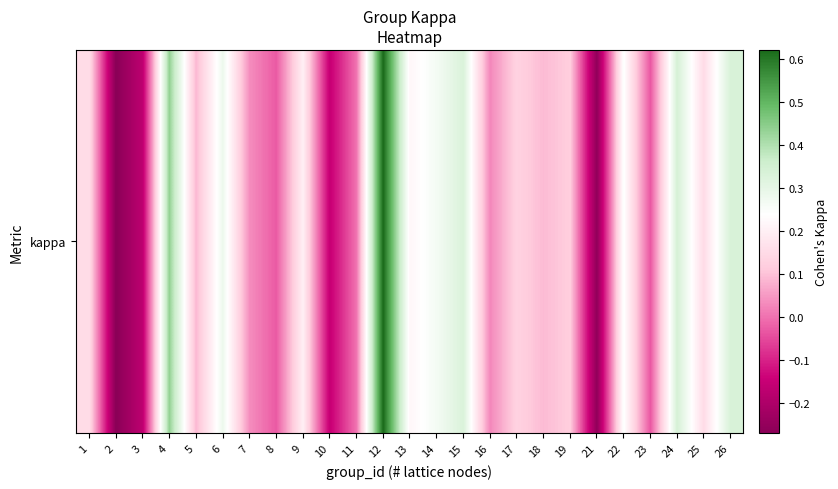

What is the maximum value shown in the chart?

0.6